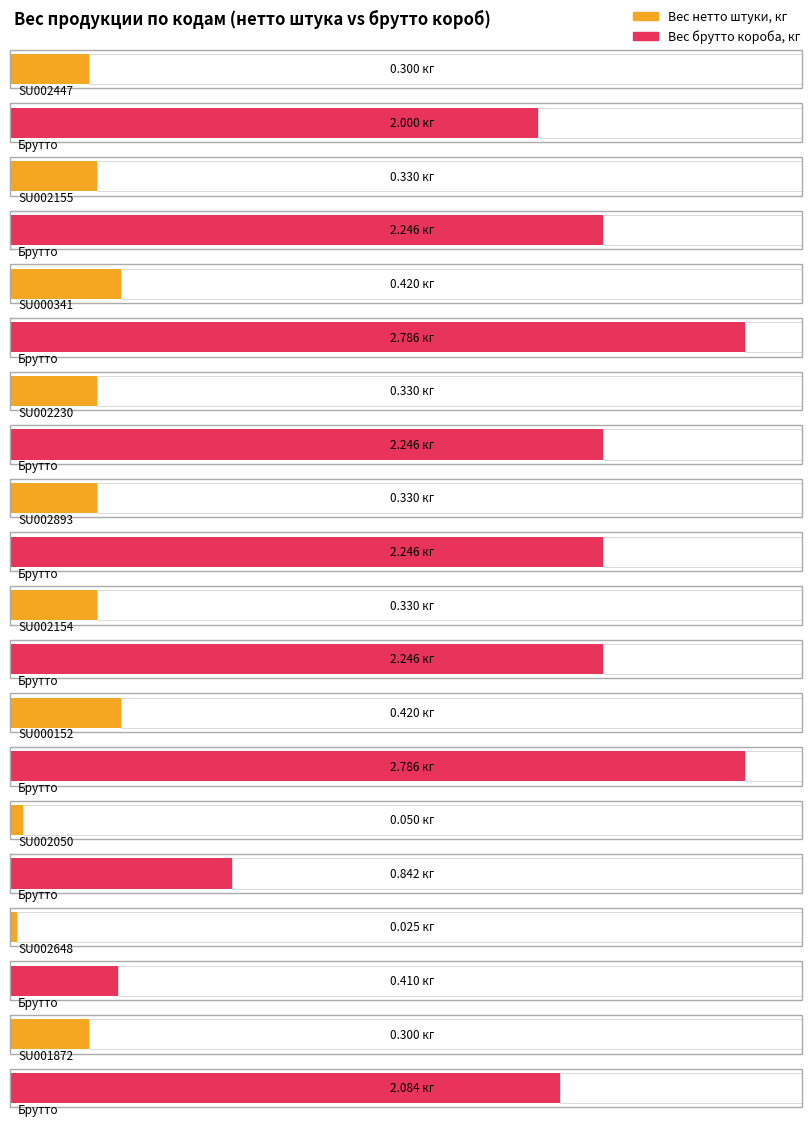

How many data points does each series have?

10